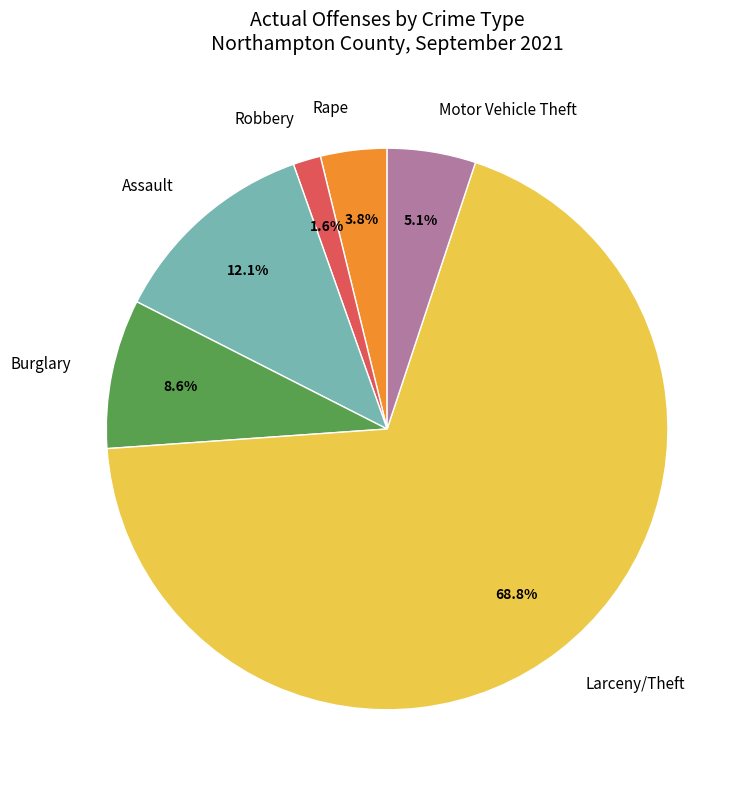

To the nearest percent, what is the difference between the largest and smallest slice percentages?

67%